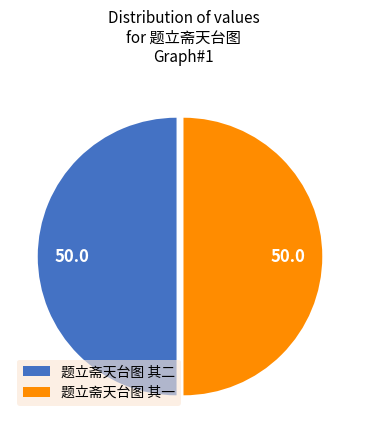

Is the sum of 题立斋天台图 其一 and 题立斋天台图 其二 greater than half?

Yes